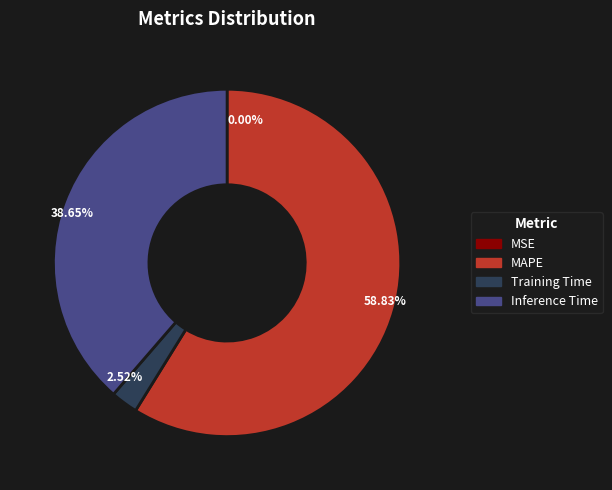

What percentage is the MAPE slice, to the nearest percent?

59%